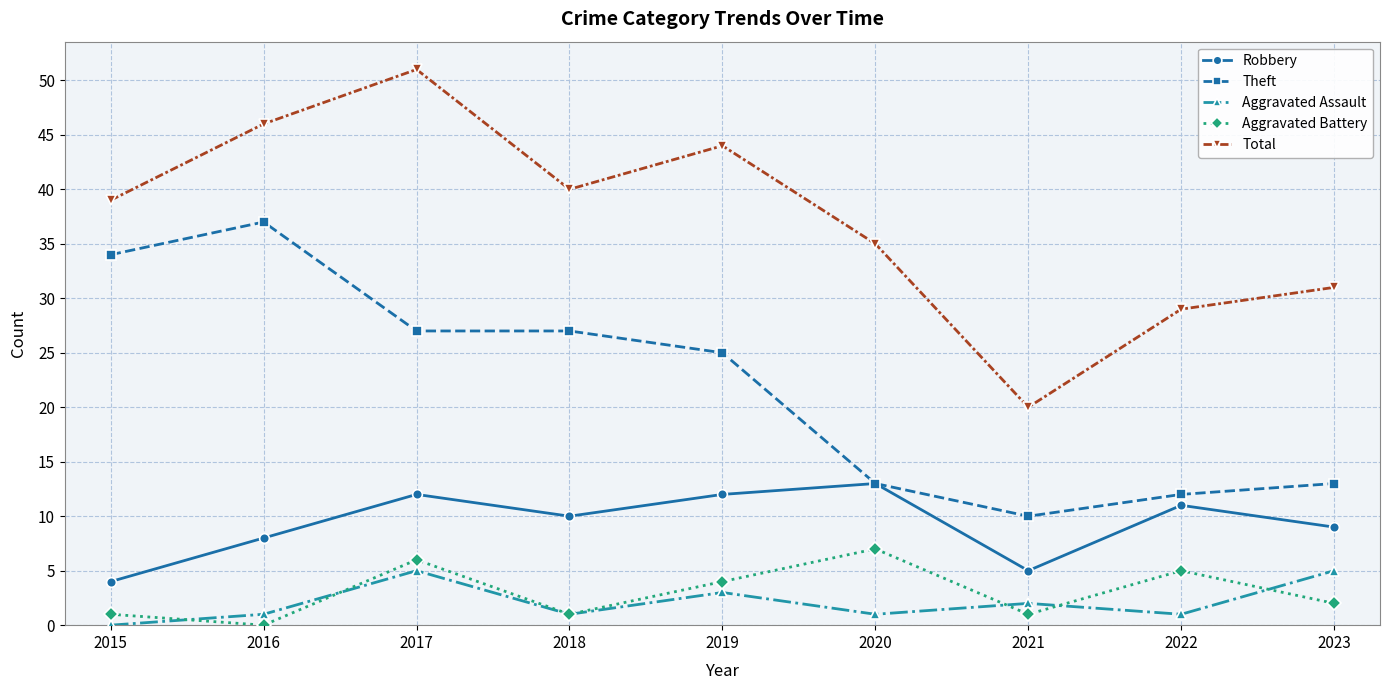

What is the maximum value for Aggravated Battery?

7